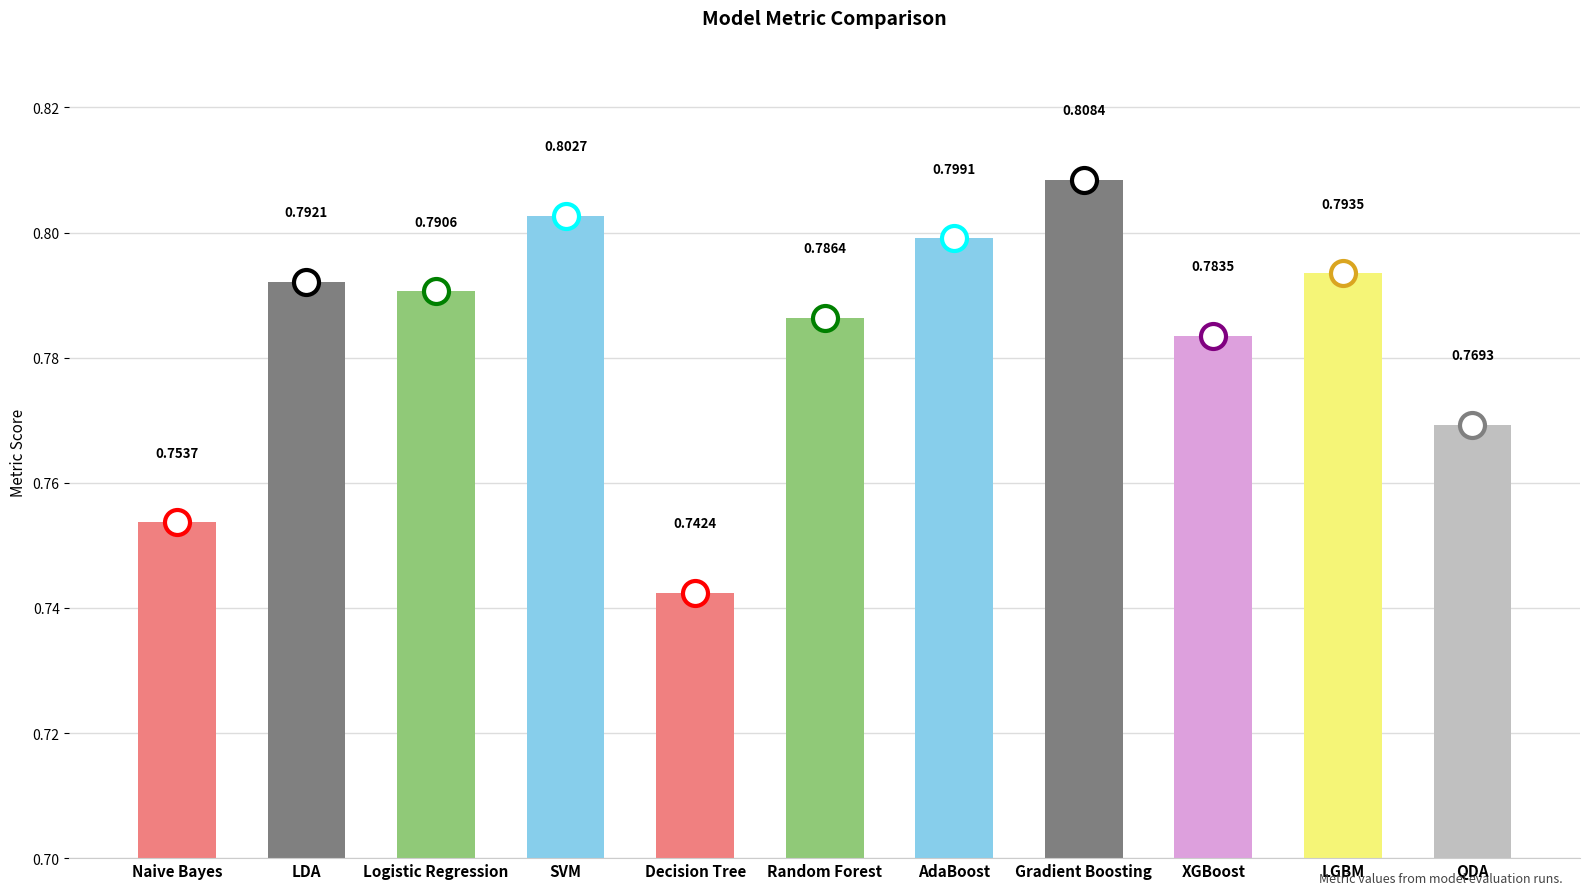

What is the sum of all values?

8.6